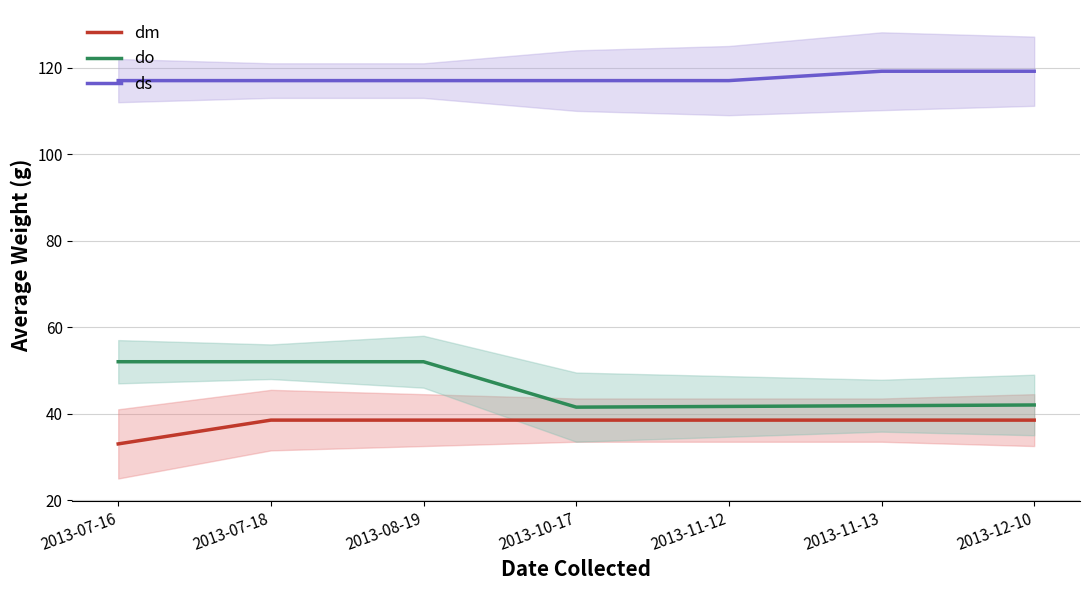

Rank the series at 2013-11-12 from lowest to highest value.

dm, do, ds